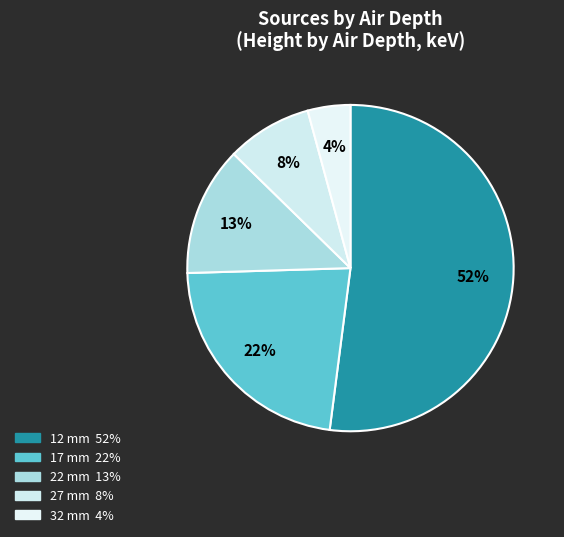

What percentage is the 27 mm slice, to the nearest percent?

8%